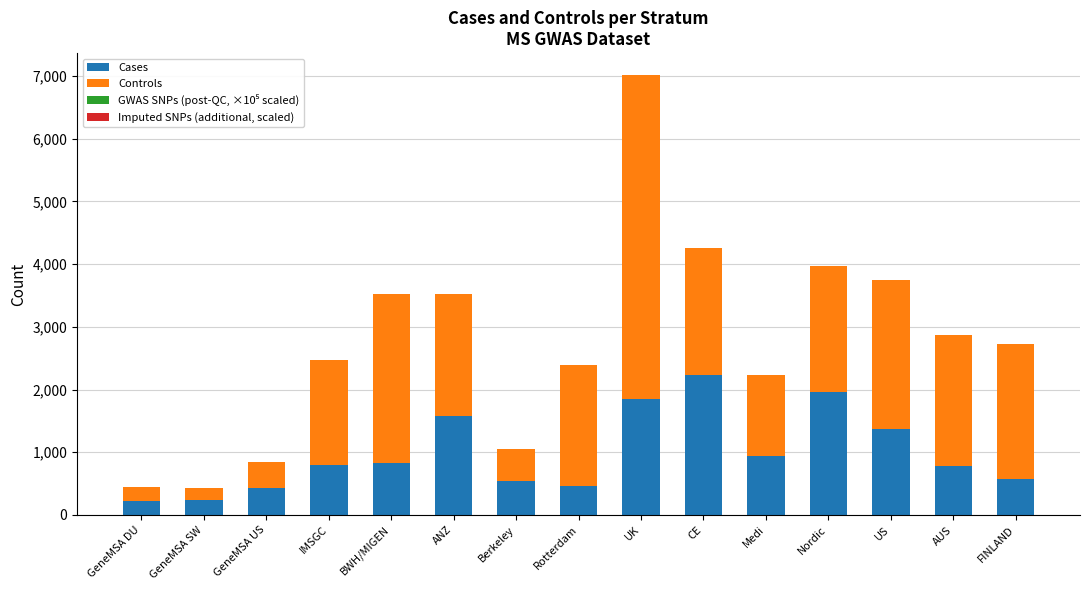

What is the highest value of the Cases series?

2226.0